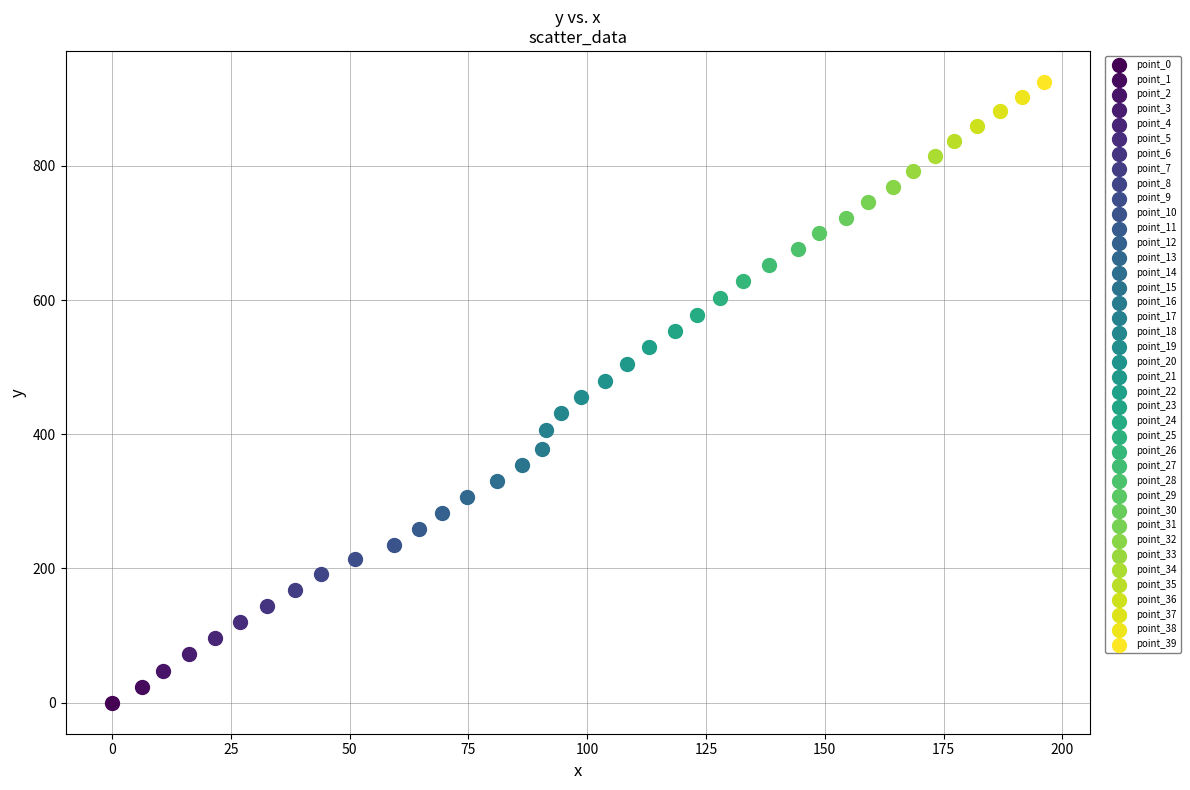

What are all the series names shown in the legend?

point_0, point_1, point_2, point_3, point_4, point_5, point_6, point_7, point_8, point_9, point_10, point_11, point_12, point_13, point_14, point_15, point_16, point_17, point_18, point_19, point_20, point_21, point_22, point_23, point_24, point_25, point_26, point_27, point_28, point_29, point_30, point_31, point_32, point_33, point_34, point_35, point_36, point_37, point_38, point_39